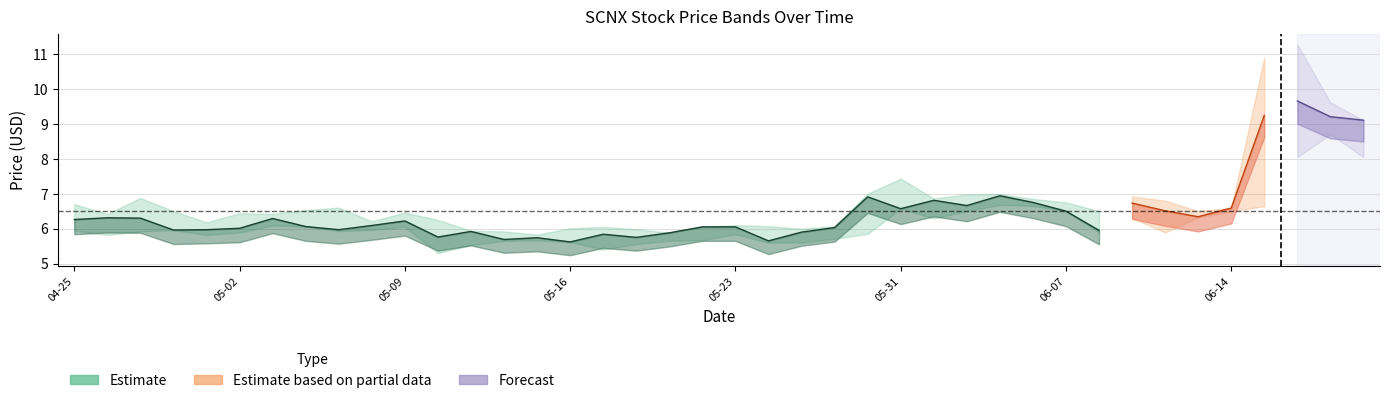

True or false: Adj Close has a value of 8.9 at 2024-06-05.

False